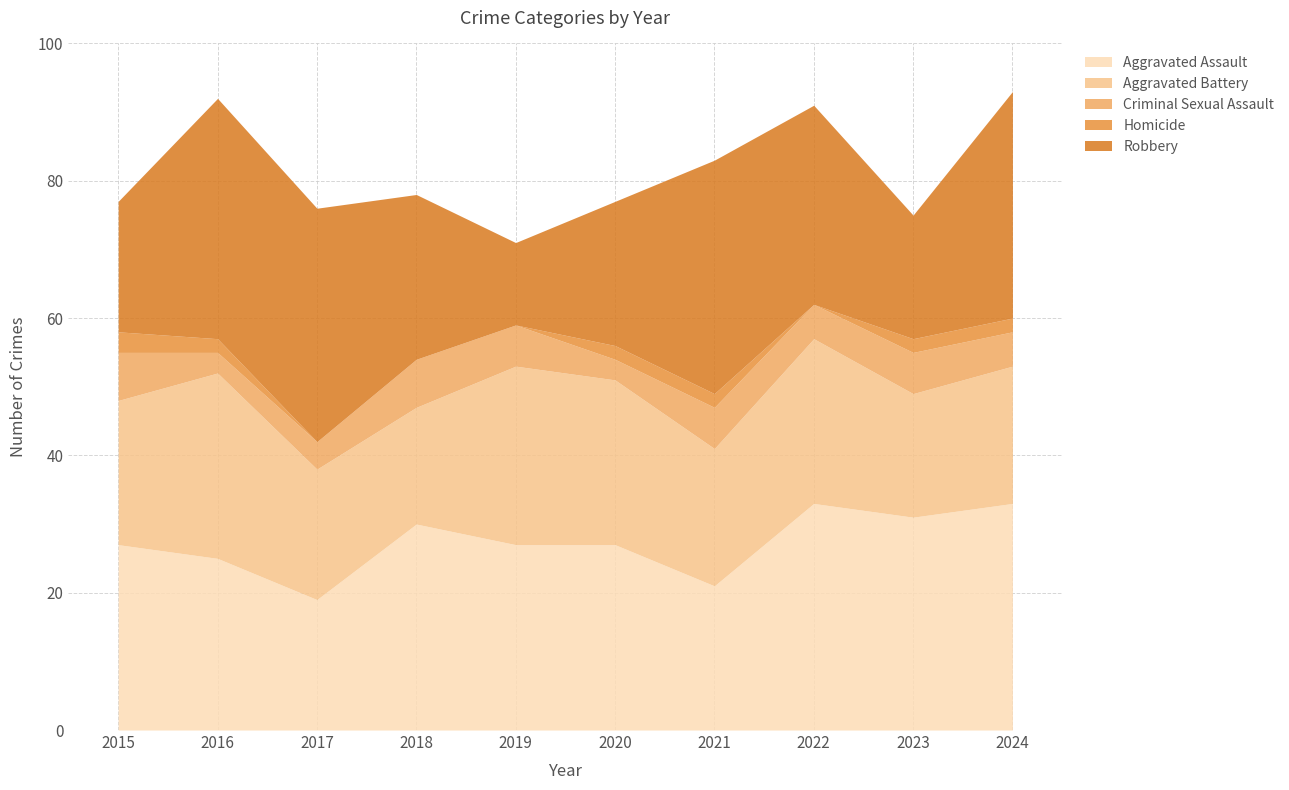

What is the value of the Aggravated Battery point at the 6th from the left?

24